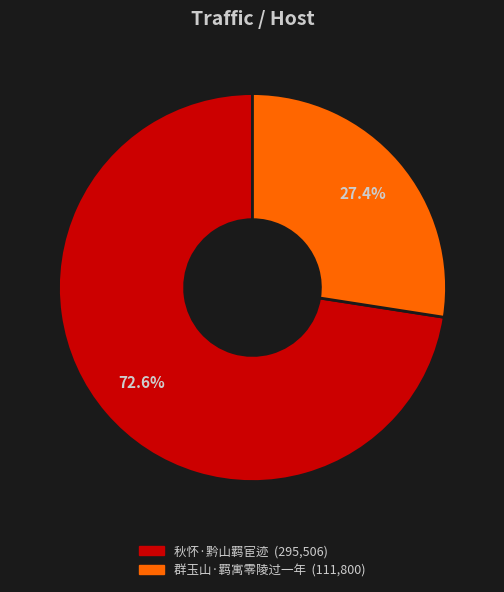

Between 群玉山·羁寓零陵过一年 and 秋怀·黔山羁宦迹, which is larger?

秋怀·黔山羁宦迹